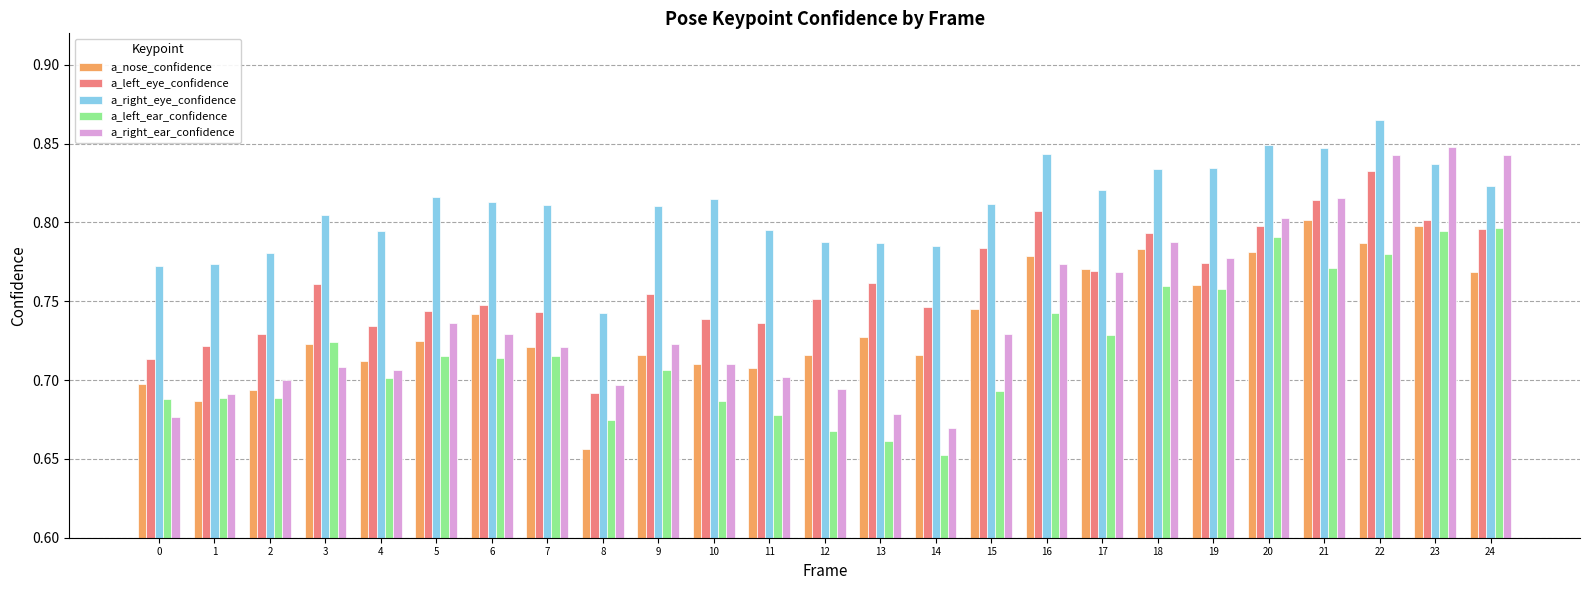

What is the sum of the a_right_eye_confidence values at 22 and 23?

1.7